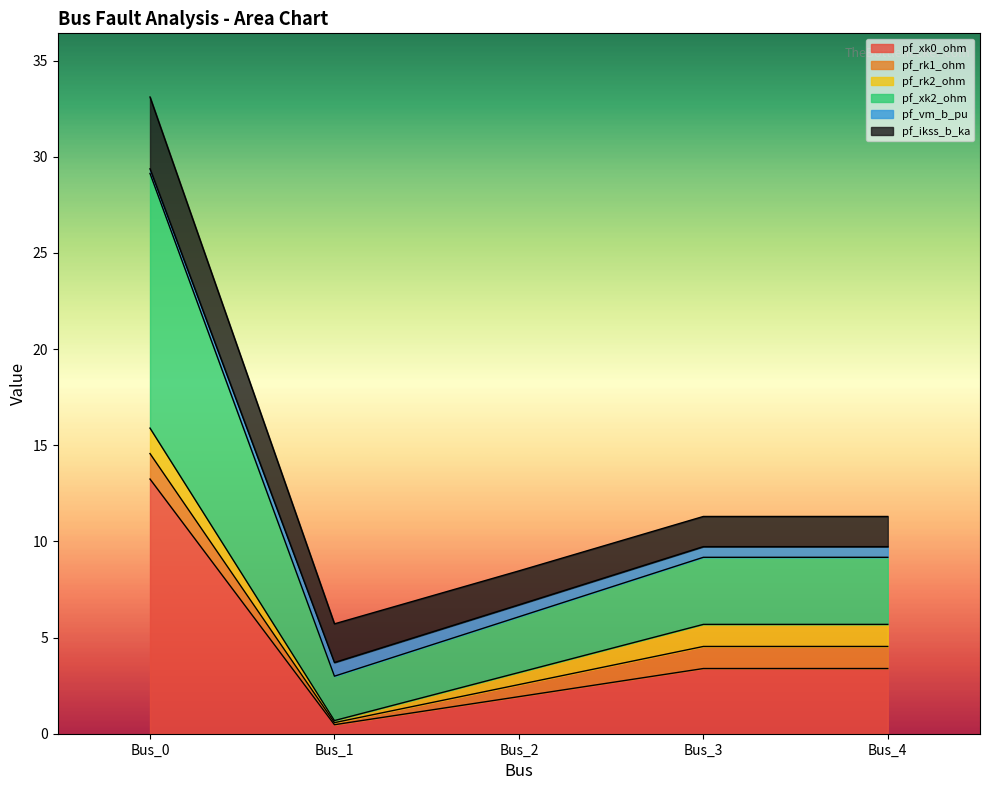

What is the average value of the pf_xk0_ohm series?

4.5